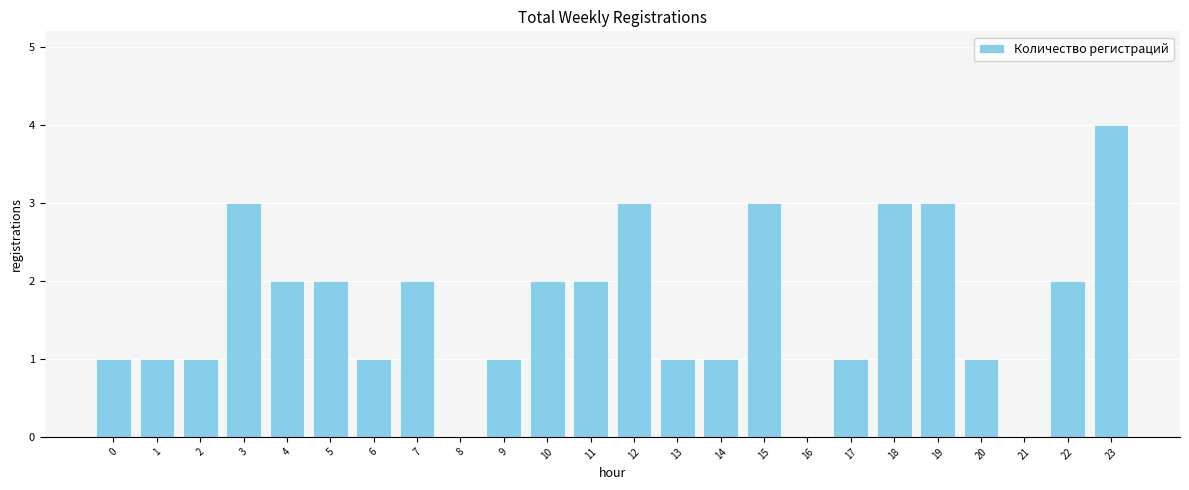

Reading left to right, extract all data points from this chart.

1	1	1	3	2	2	1	2	0	1	2	2	3	1	1	3	0	1	3	3	1	0	2	4